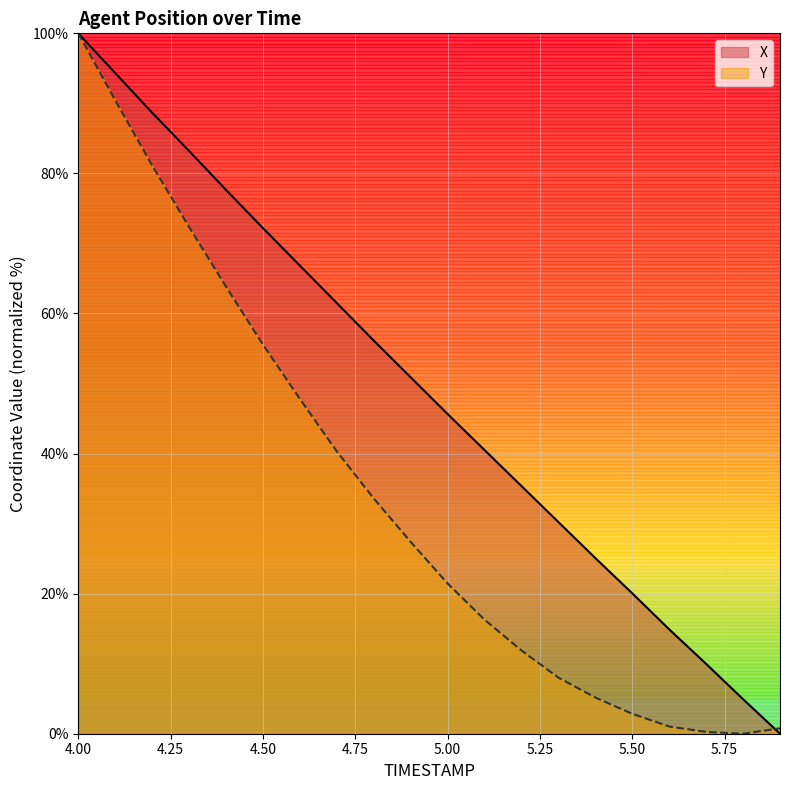

Where does the X series first go above 50?

4.00